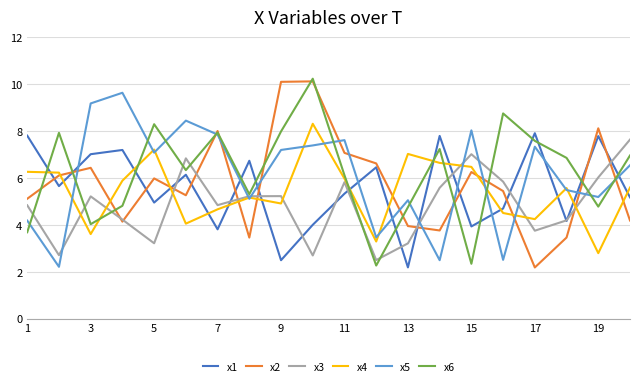

Which series ends up on top after the final intersection of x4 and x6?

x6